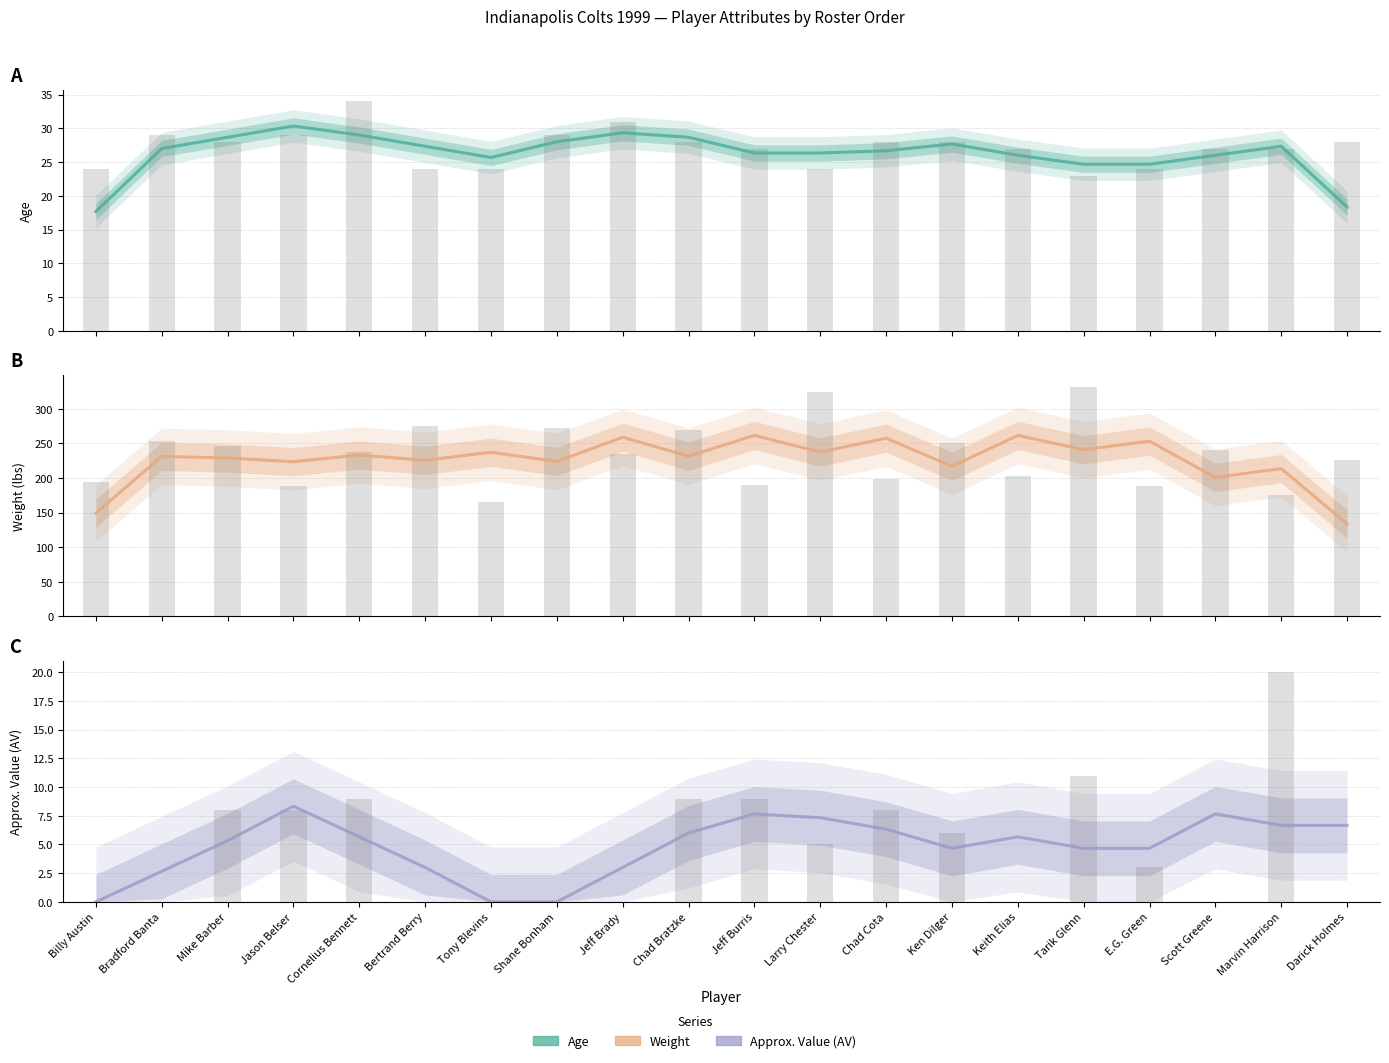

The value of AV at Chad Cota is 6.3. True or false?

True